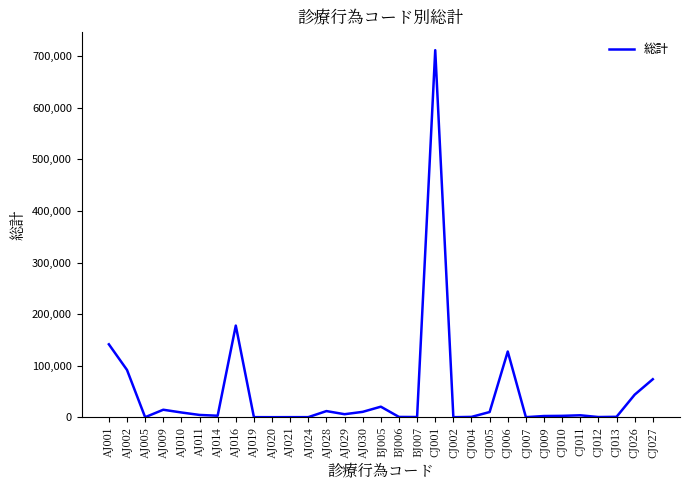

At which label is the value closest to 355874?

AJ016